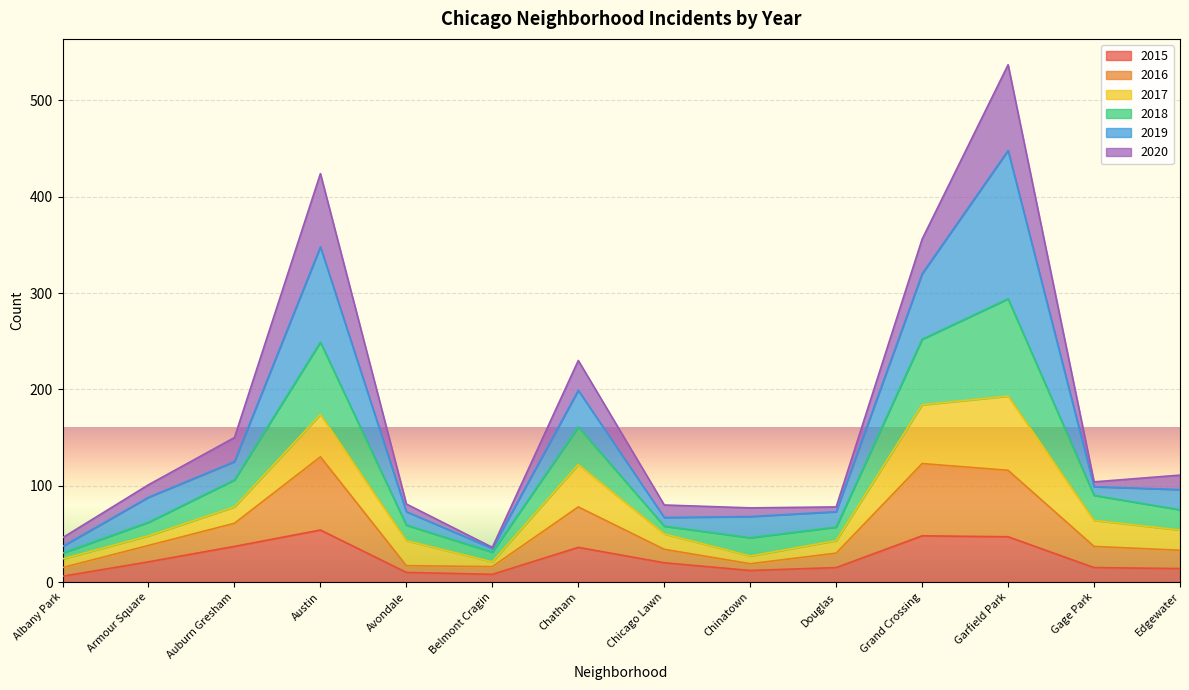

At which category does 2018 reach its first local peak?

Austin